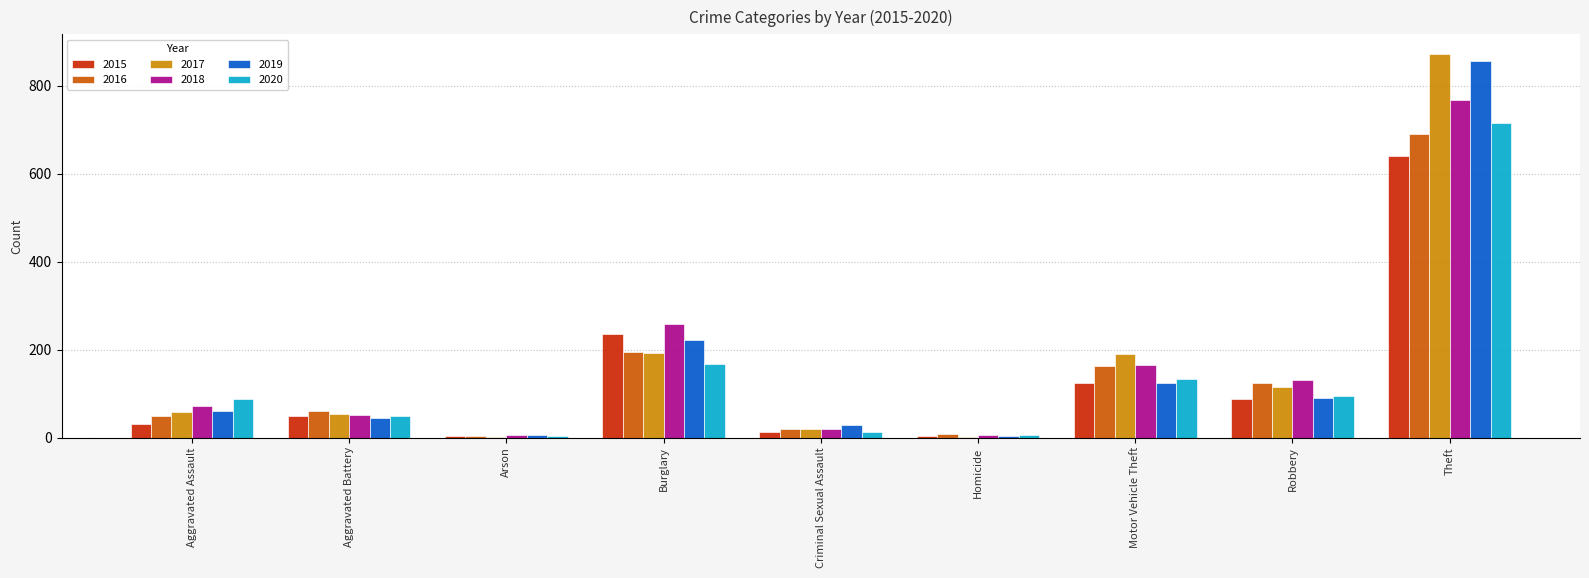

Which category has the lowest value in the 2018 series?

Homicide